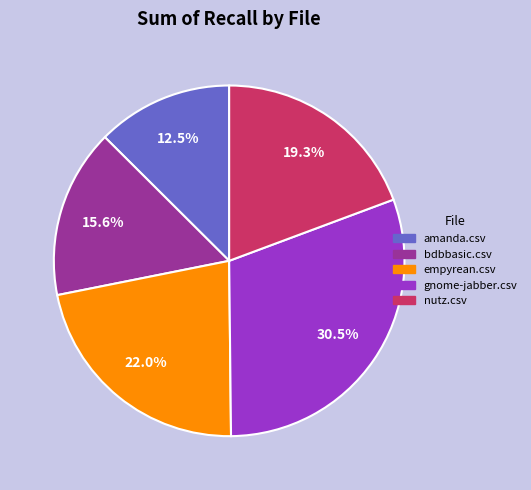

What portion of the pie excludes amanda.csv?

87.5%